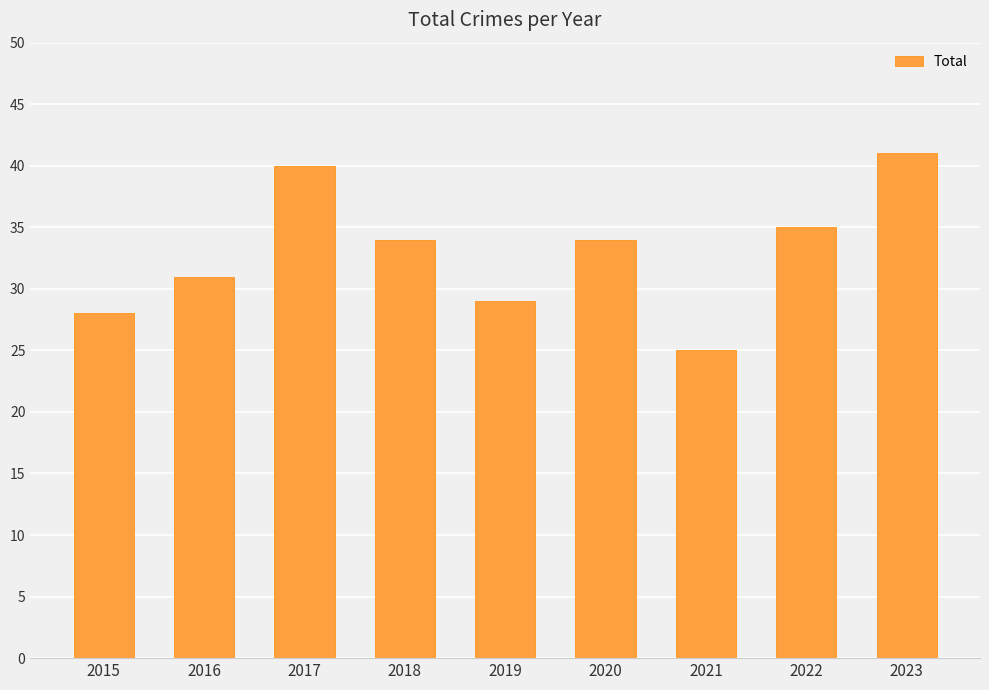

Count the number of data series in this chart.

1